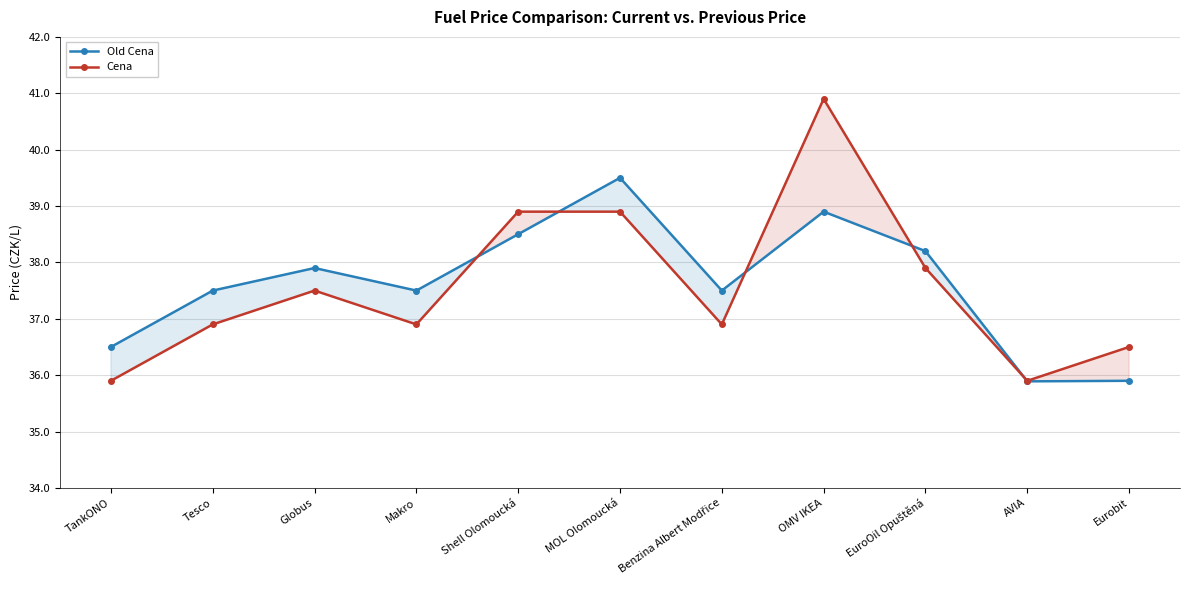

List the series in order of their peak value, highest first.

Cena, Old Cena